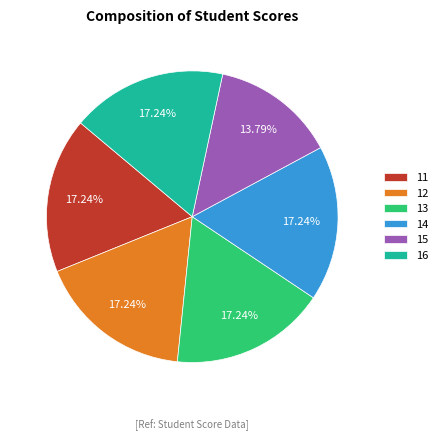

Is there a majority slice in this chart?

No